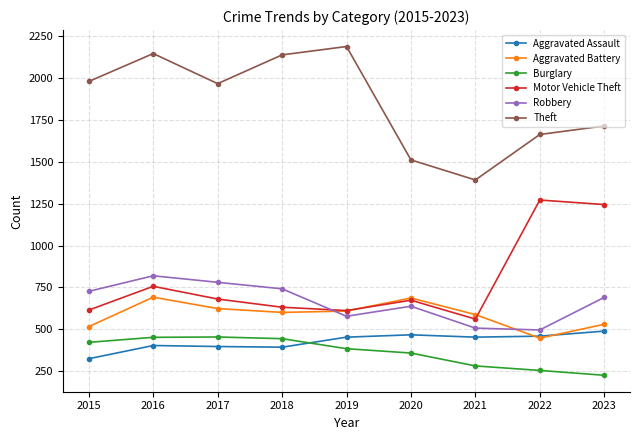

What are all the series names shown in the legend?

Aggravated Assault, Aggravated Battery, Burglary, Motor Vehicle Theft, Robbery, Theft